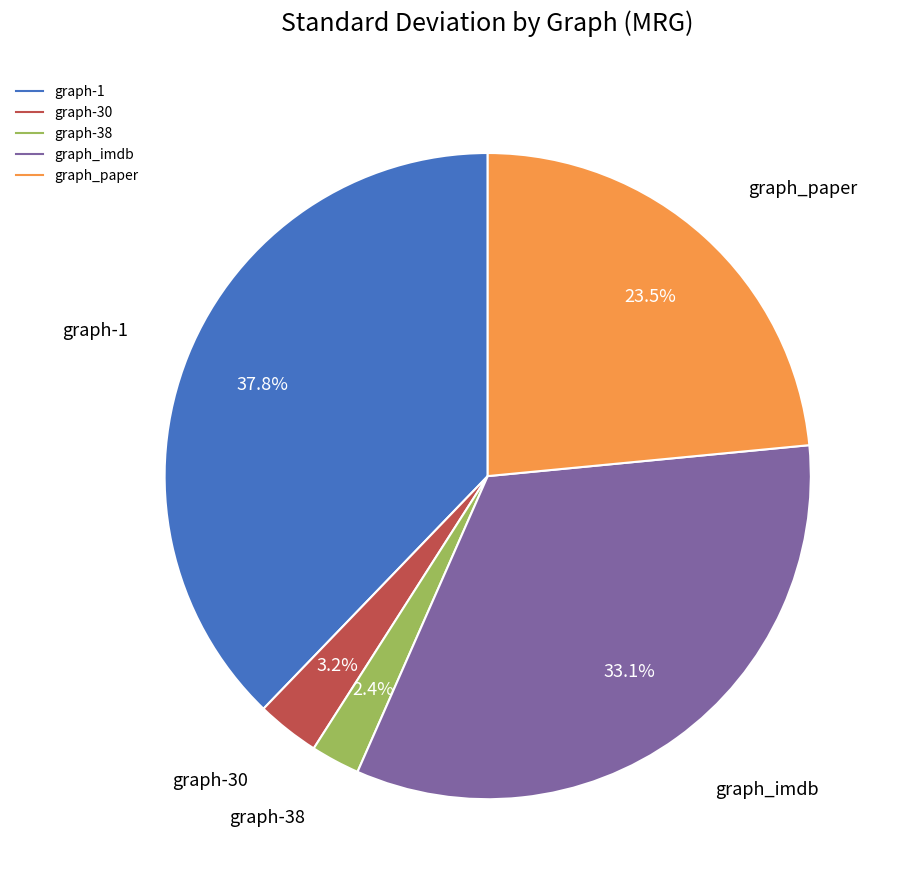

Count the number of slices in the pie.

5